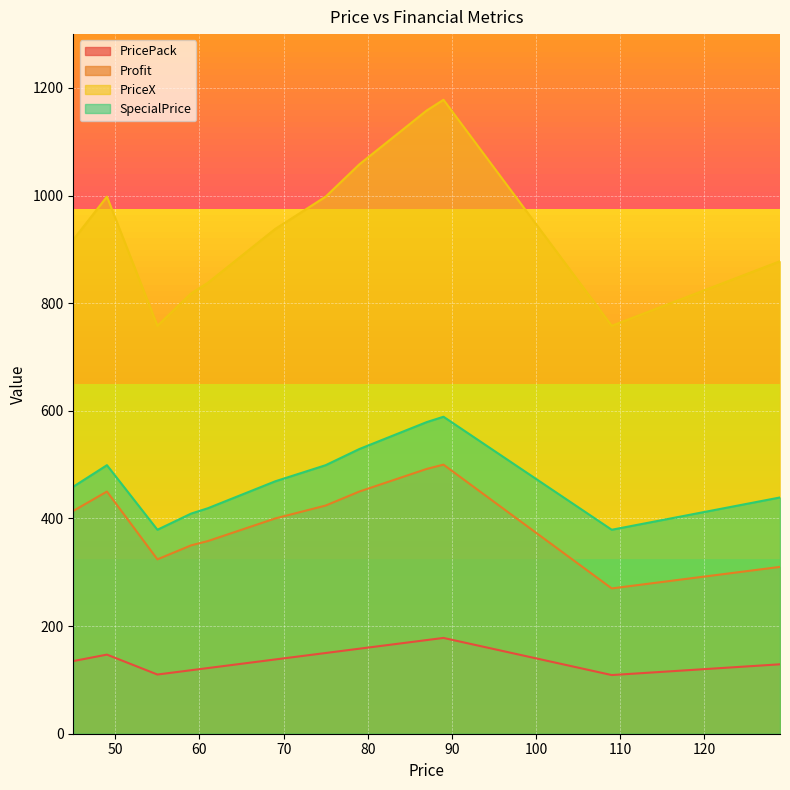

What is the maximum value shown in the chart?

1178